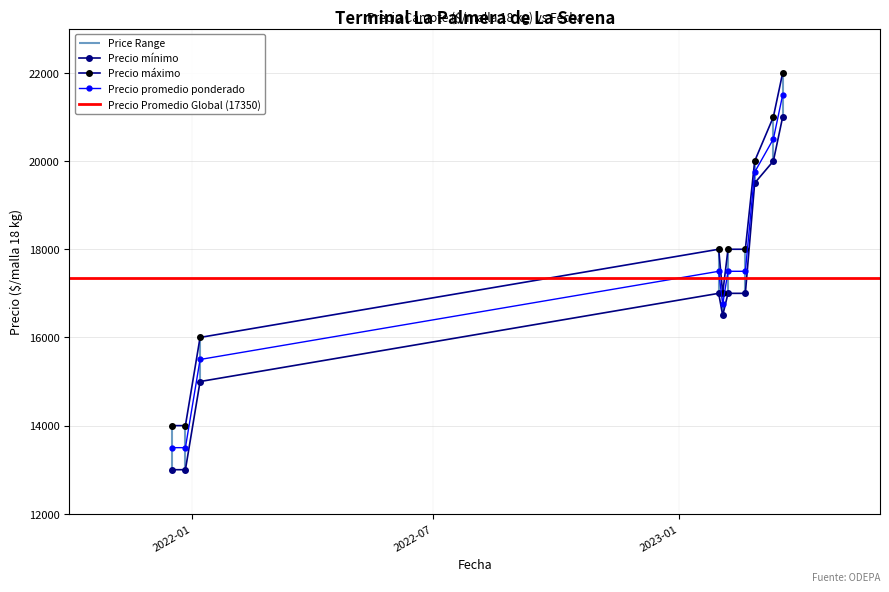

Count the number of data series in this chart.

3